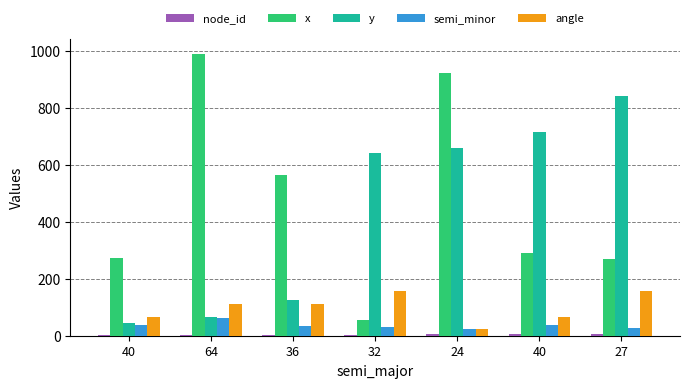

How many values in the angle series exceed 112?

4